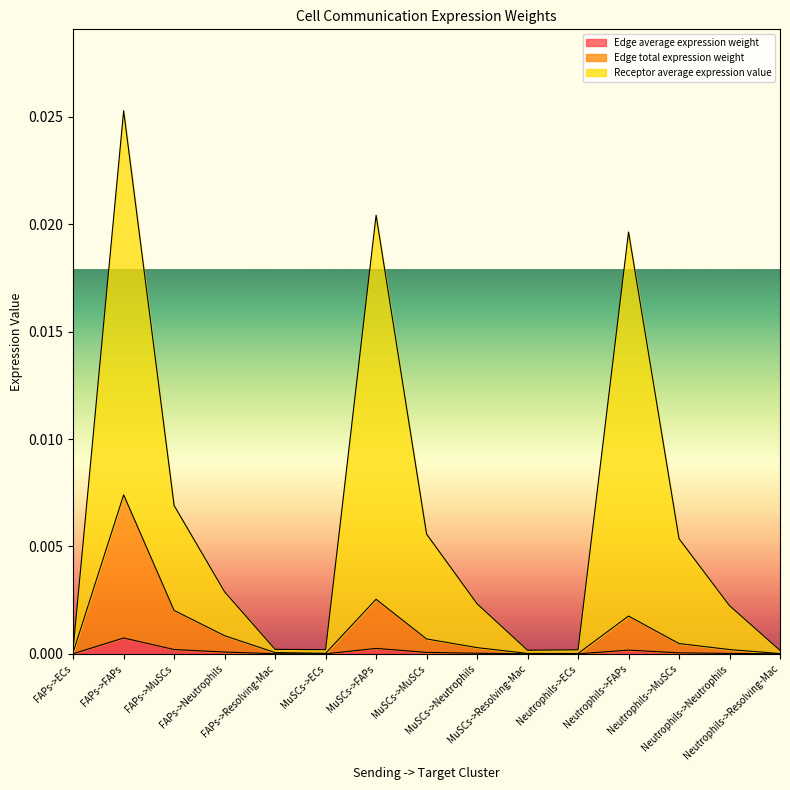

List the series in order of their overall mean, highest first.

Receptor average expression value, Edge total expression weight, Edge average expression weight